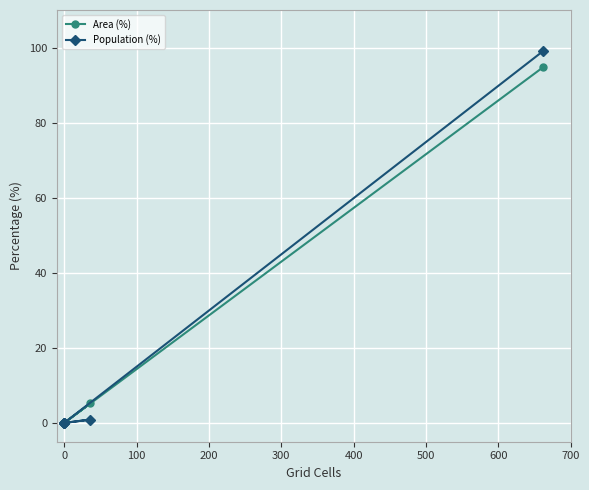

How many positive values does the Population (%) series have?

2